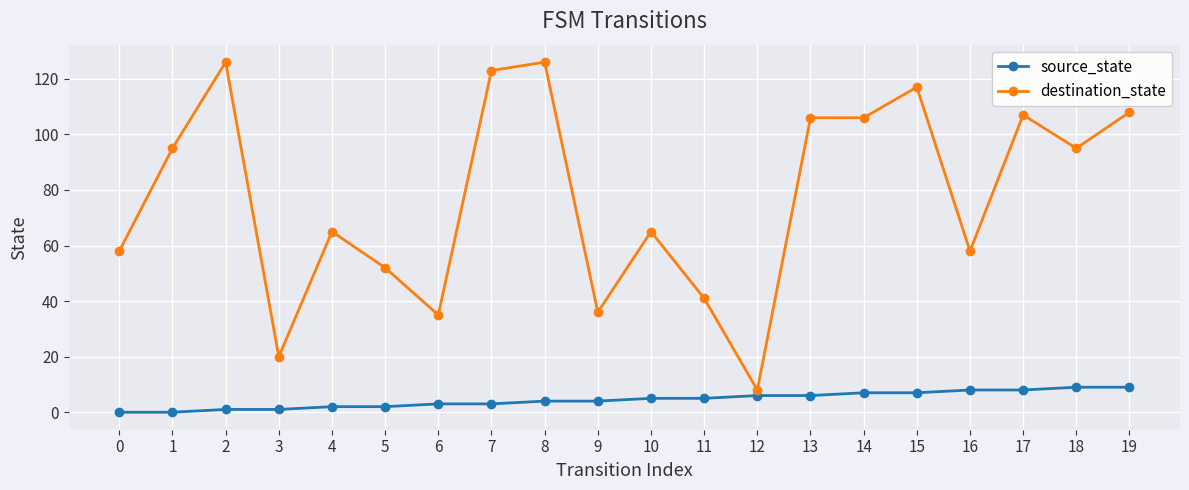

True or false: source_state and destination_state intersect in this chart.

False